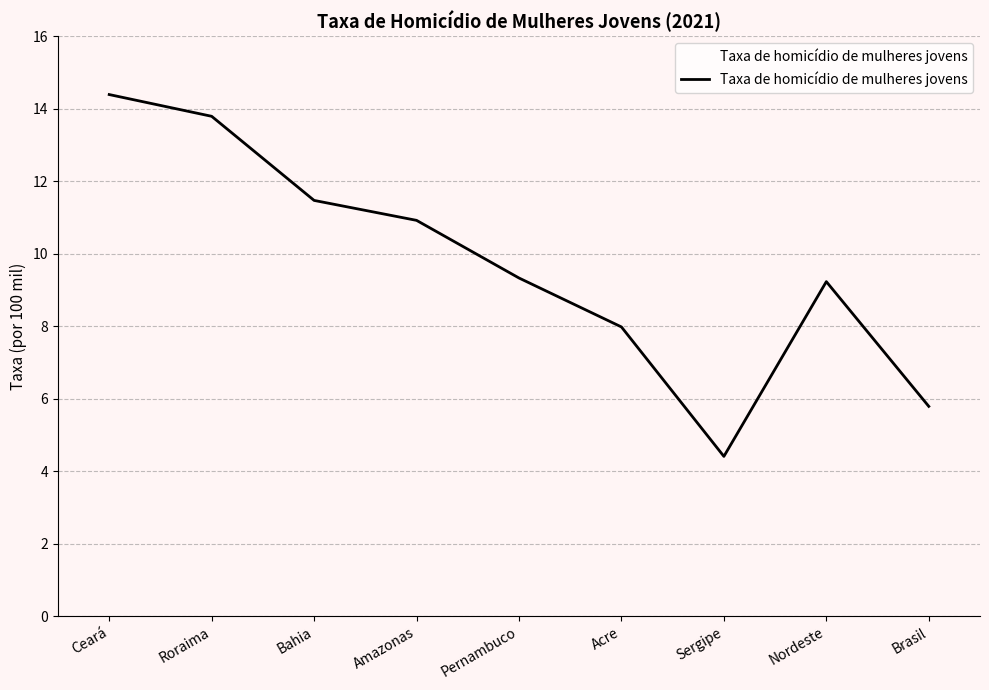

What position from the right is Nordeste?

2